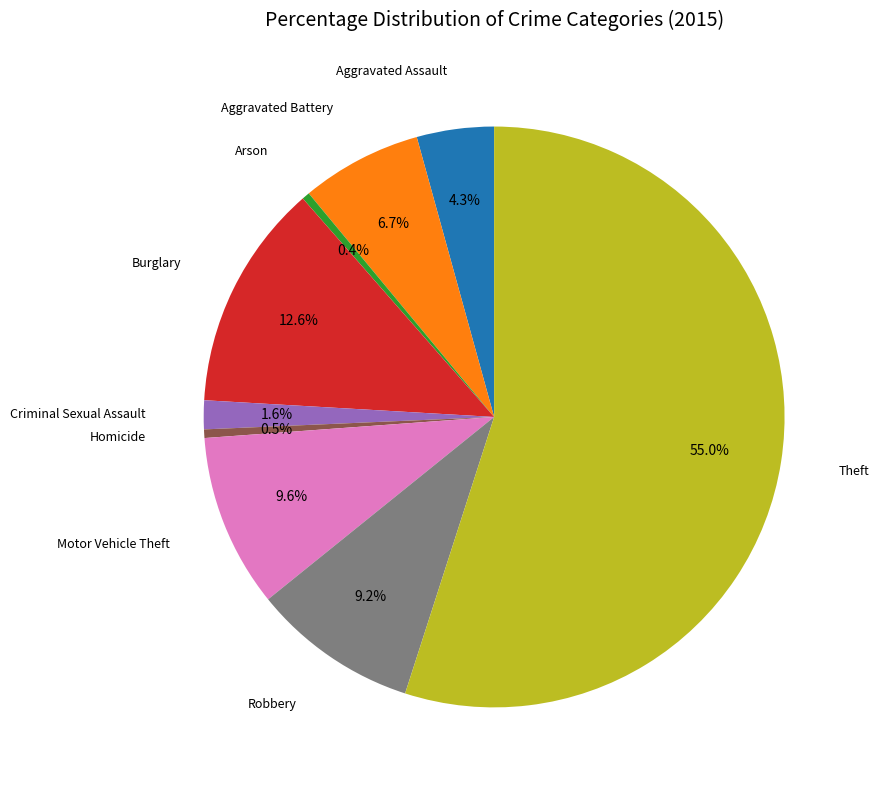

To the nearest percent, what is the difference between the largest and smallest slice percentages?

55%